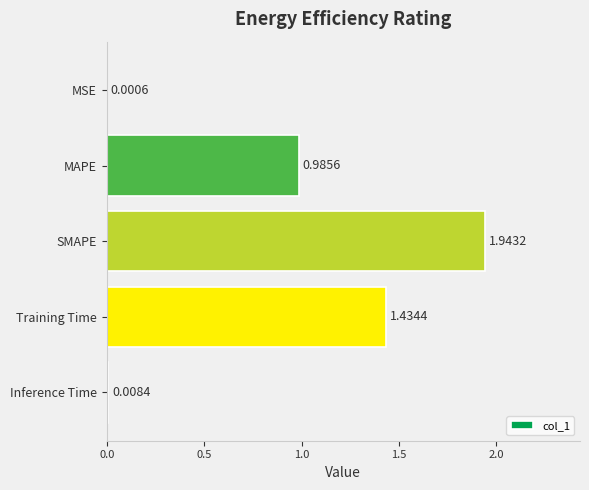

What is the change in value from MSE to SMAPE?

+1.9